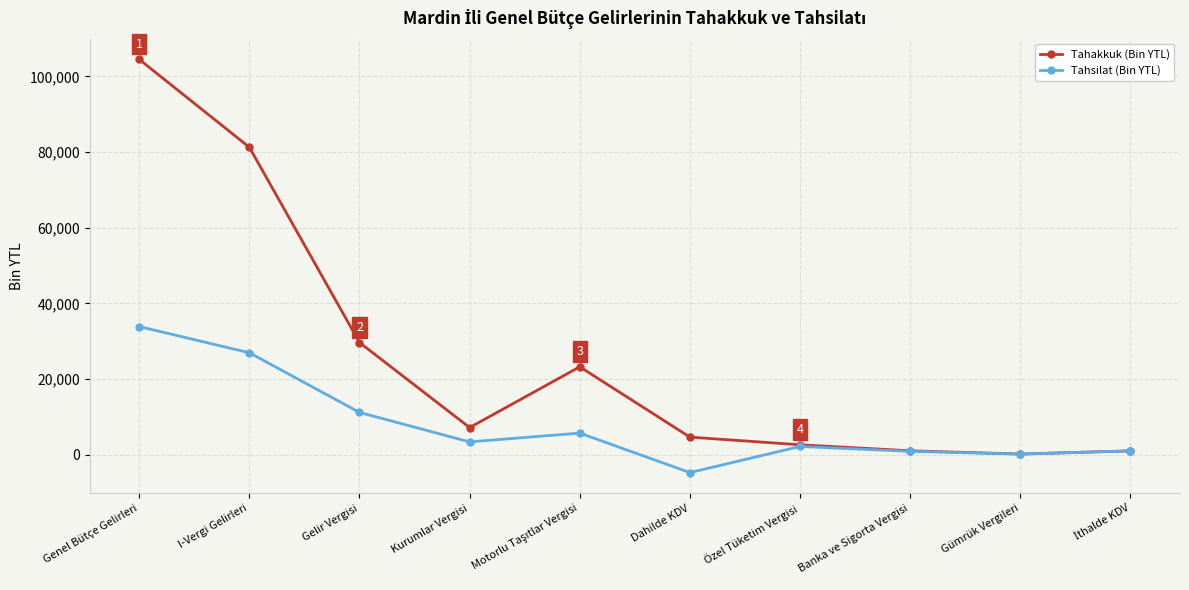

Which label corresponds to the smallest value in the chart?

Dahilde KDV